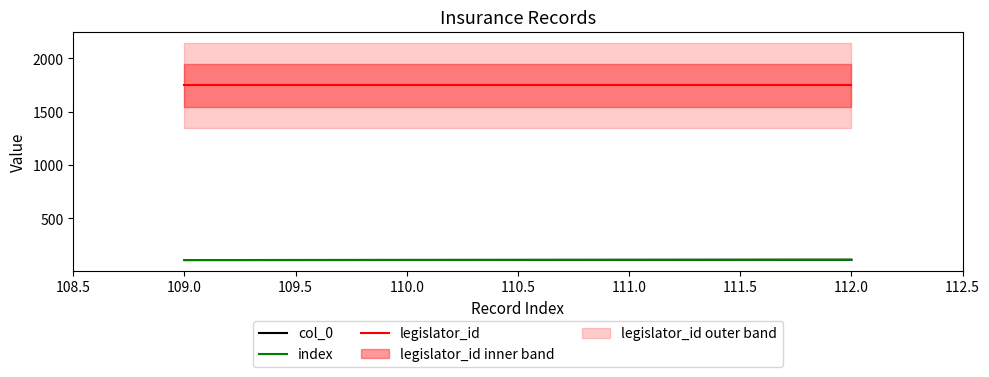

What is the sum of the legislator_id values at 109.0 and 111.0?

3498